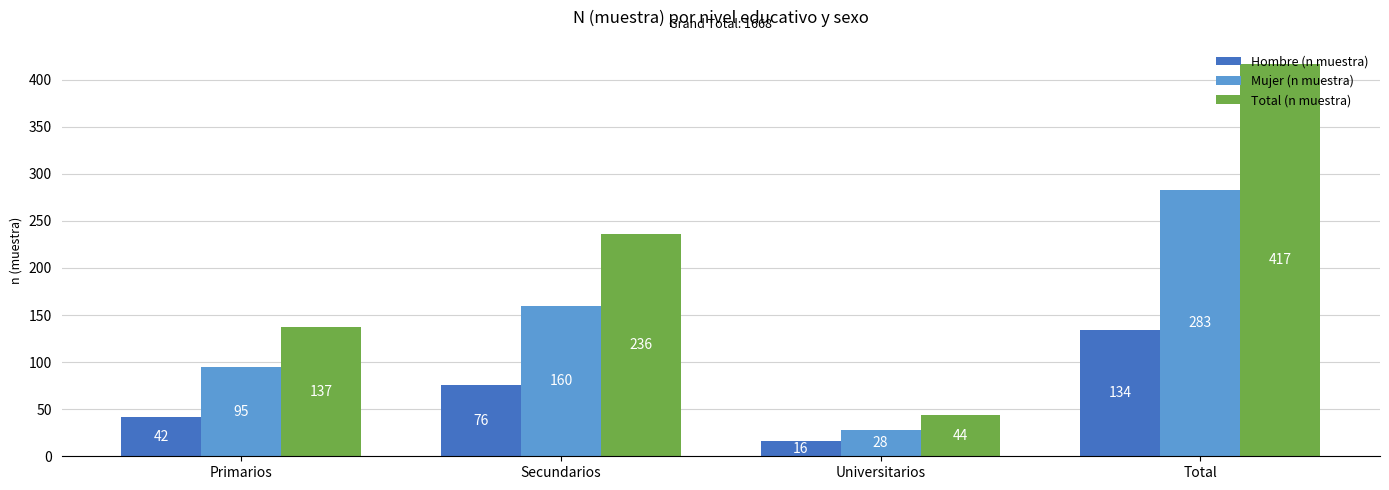

Which series changed the most between Secundarios and Universitarios?

Total (n muestra)